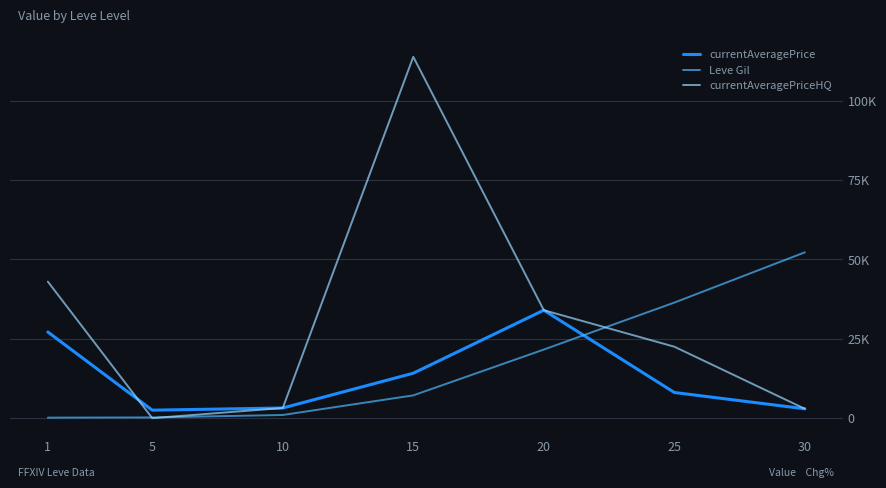

What is the sum of the Leve Gil values at 1 and 30?

52380.0